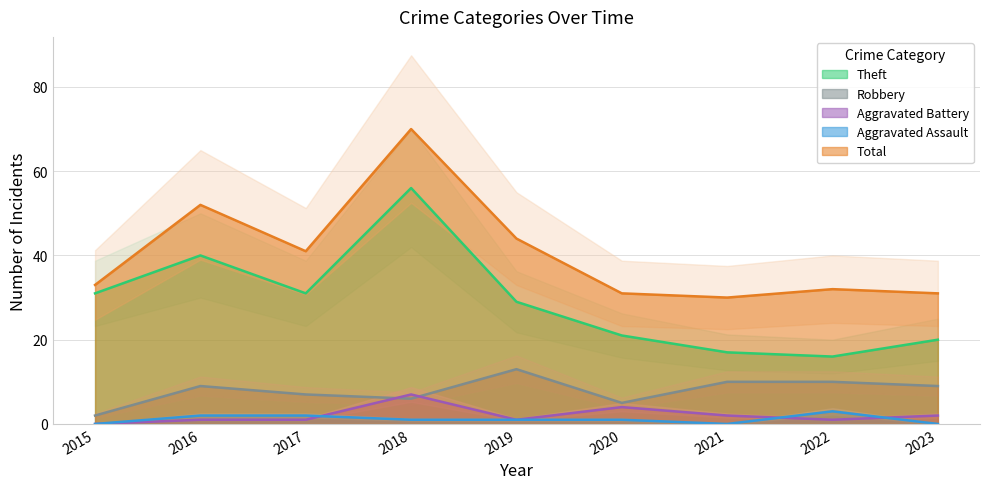

Is this an area chart (filled region under the line)?

No